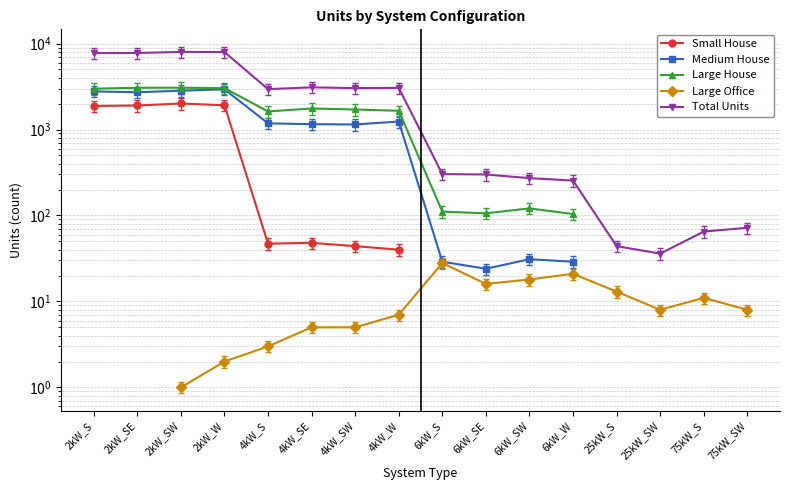

Does the chart display data point markers on the line(s)?

Yes